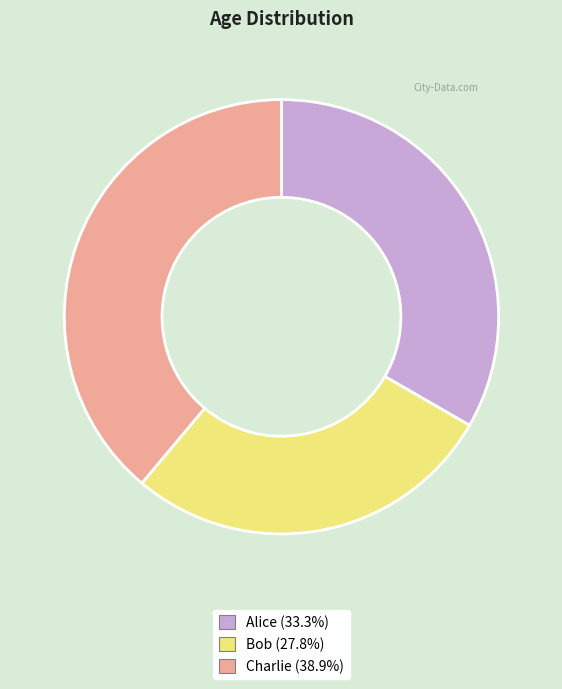

Is there a majority slice in this chart?

No